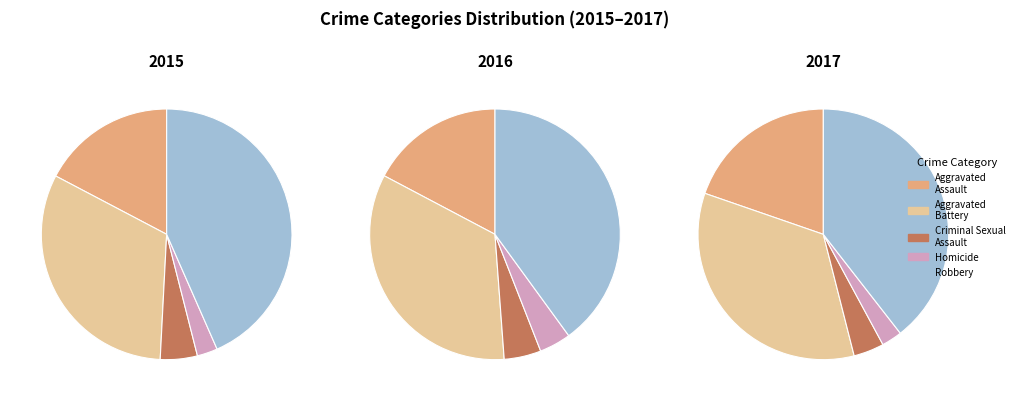

Combined, do Robbery and Homicide account for over 50%?

No